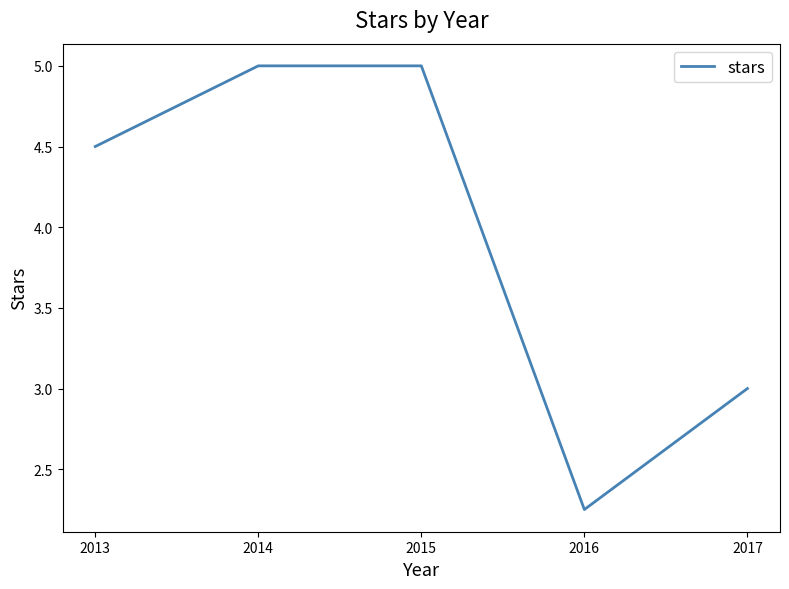

Where does the data first go above 4?

2013